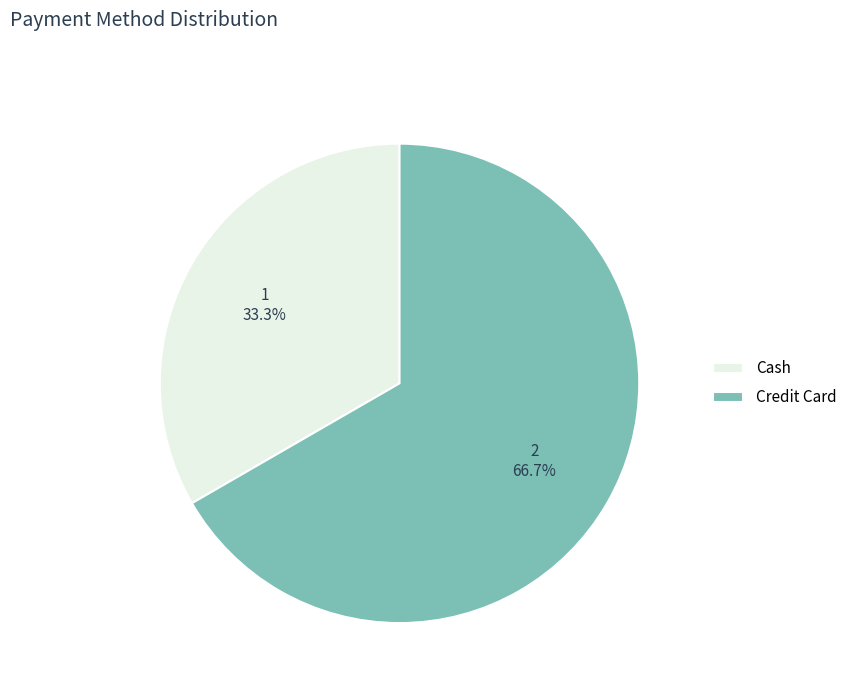

How many slices are in this pie chart?

2